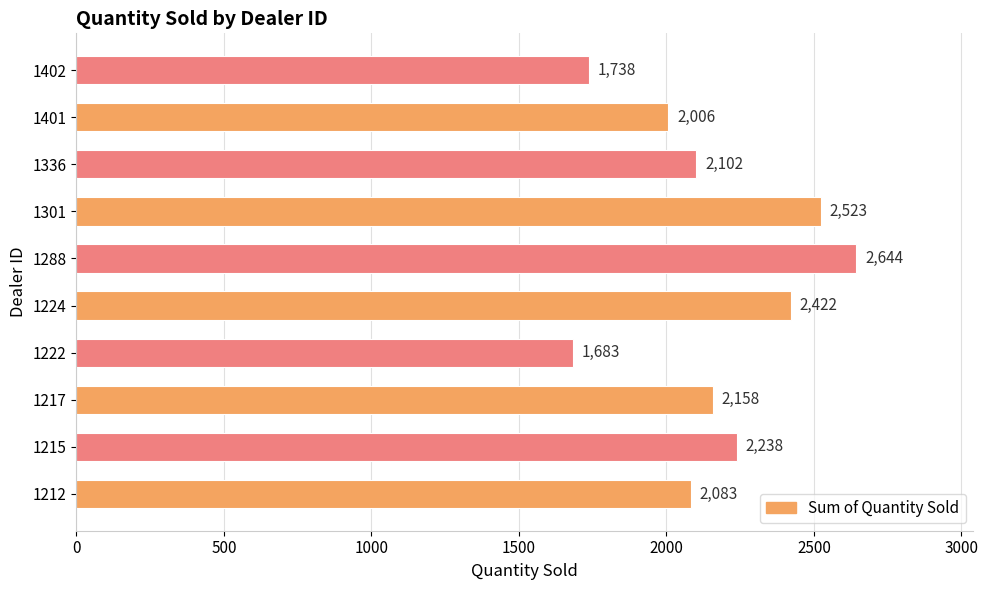

What is the difference between the maximum and second lowest values?

906